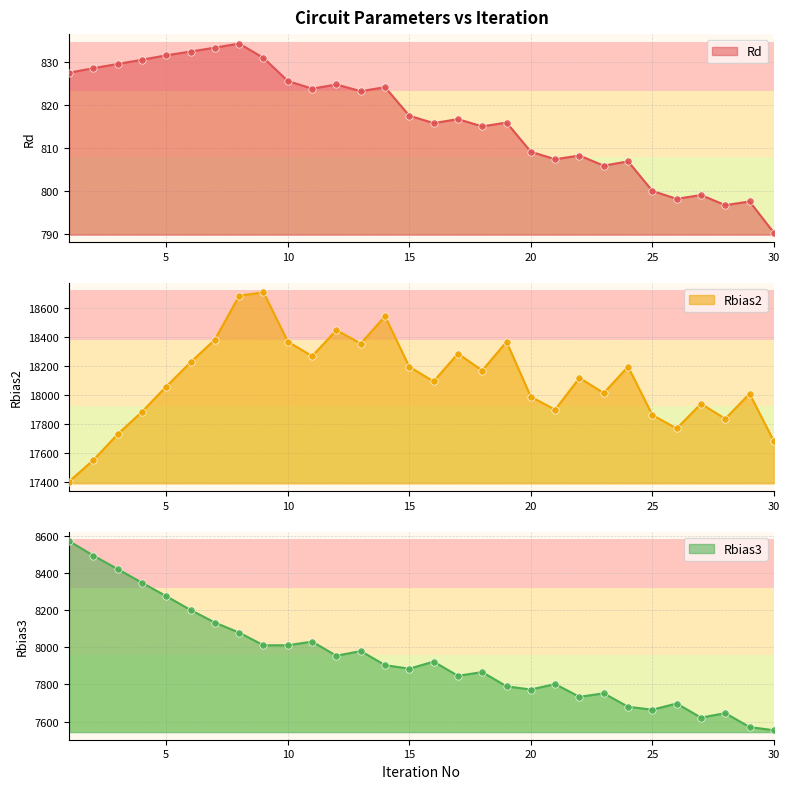

At how many categories does at least one series exceed 2371?

30